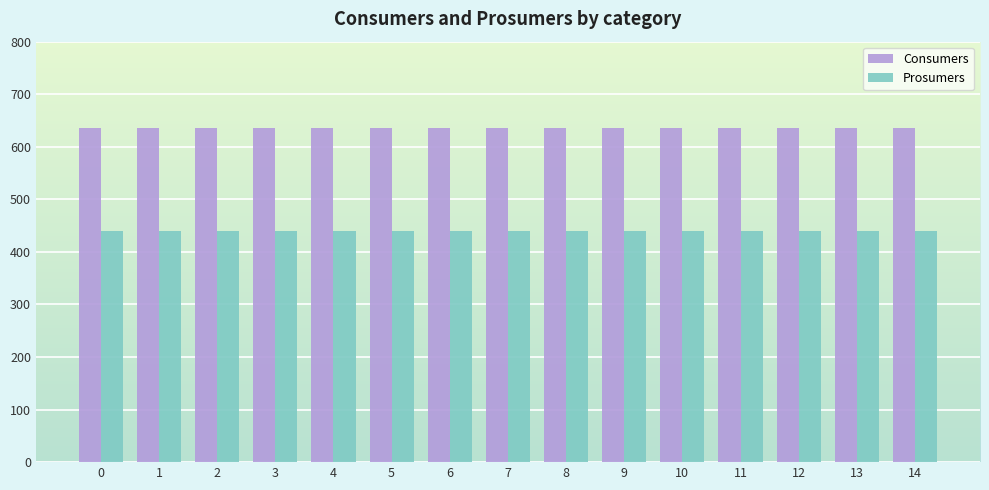

The value of Consumers at 3 is 435. True or false?

False